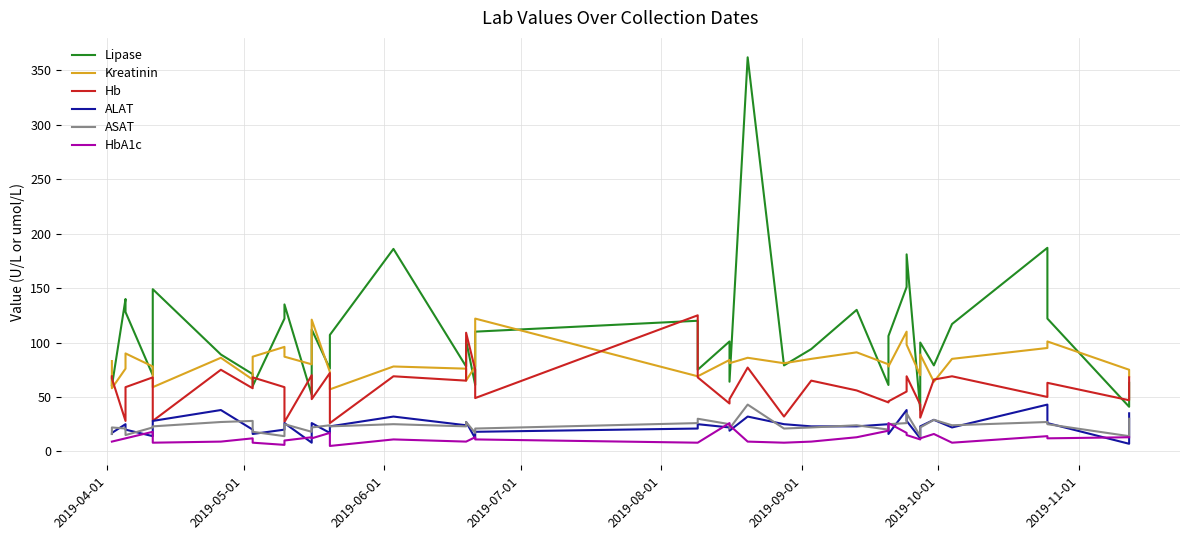

True or false: Kreatinin and ALAT intersect in this chart.

False